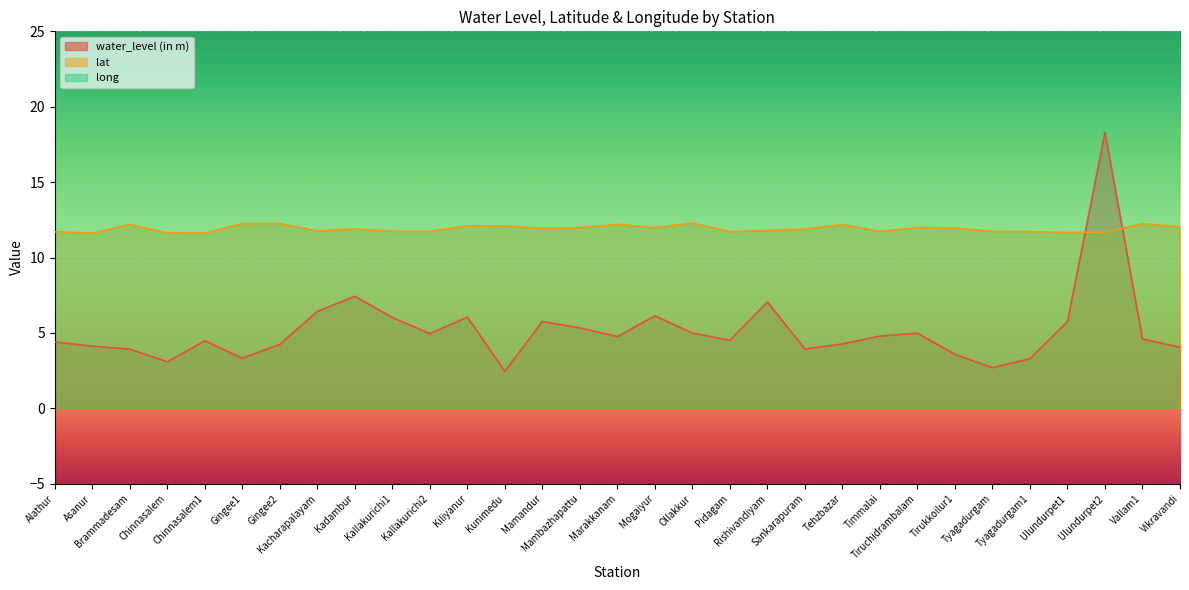

What is the average value of the water_level (in m) series?

5.2